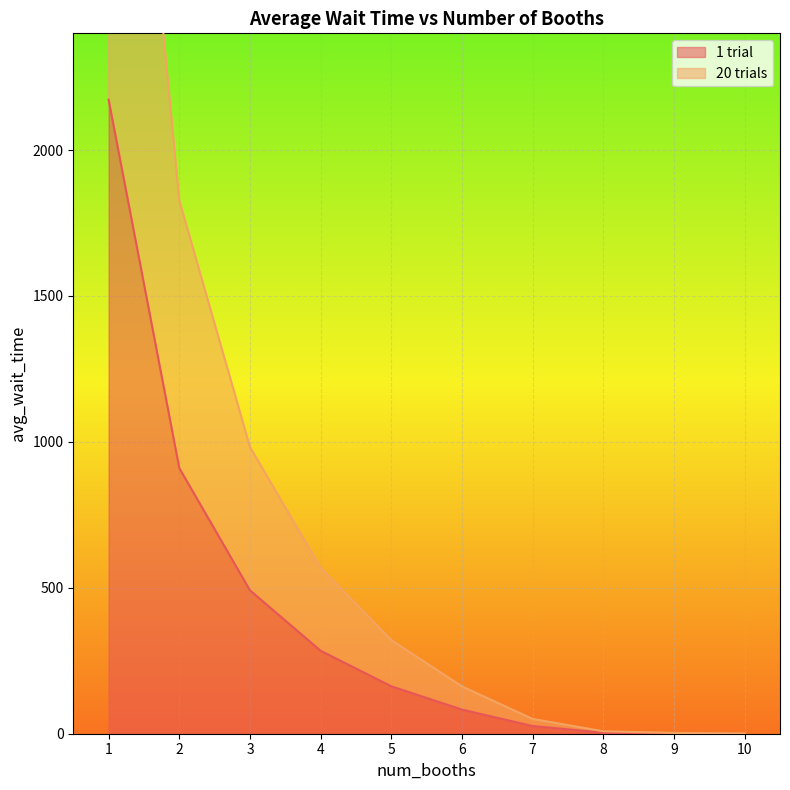

Where does the 20 trials series first go above 320?

1